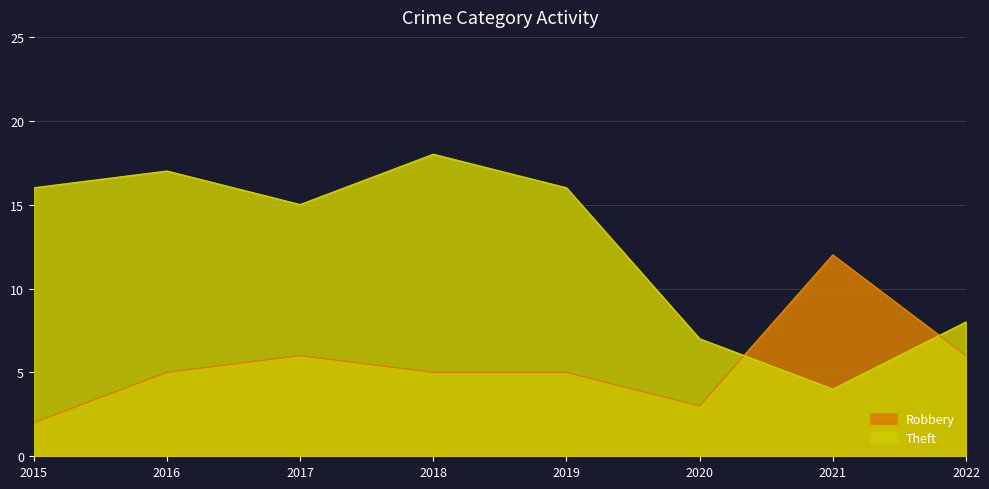

Between 2022 and 2018, which is larger?

2022